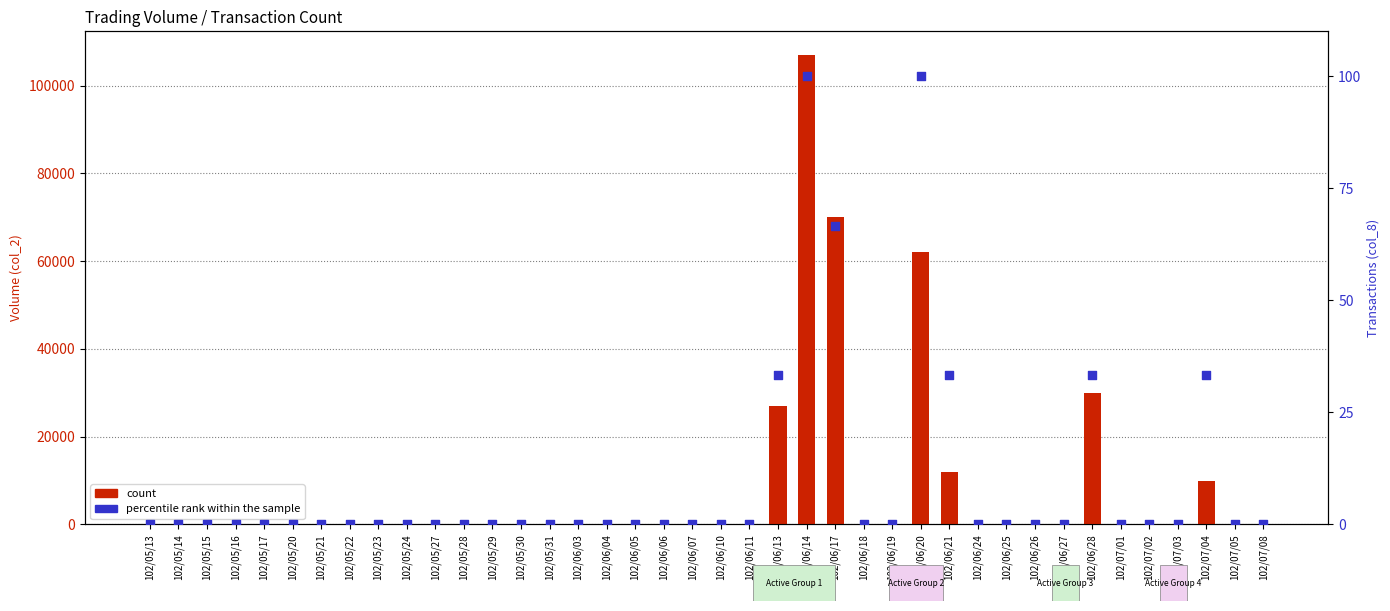

Which series reaches the minimum Y coordinate?

count